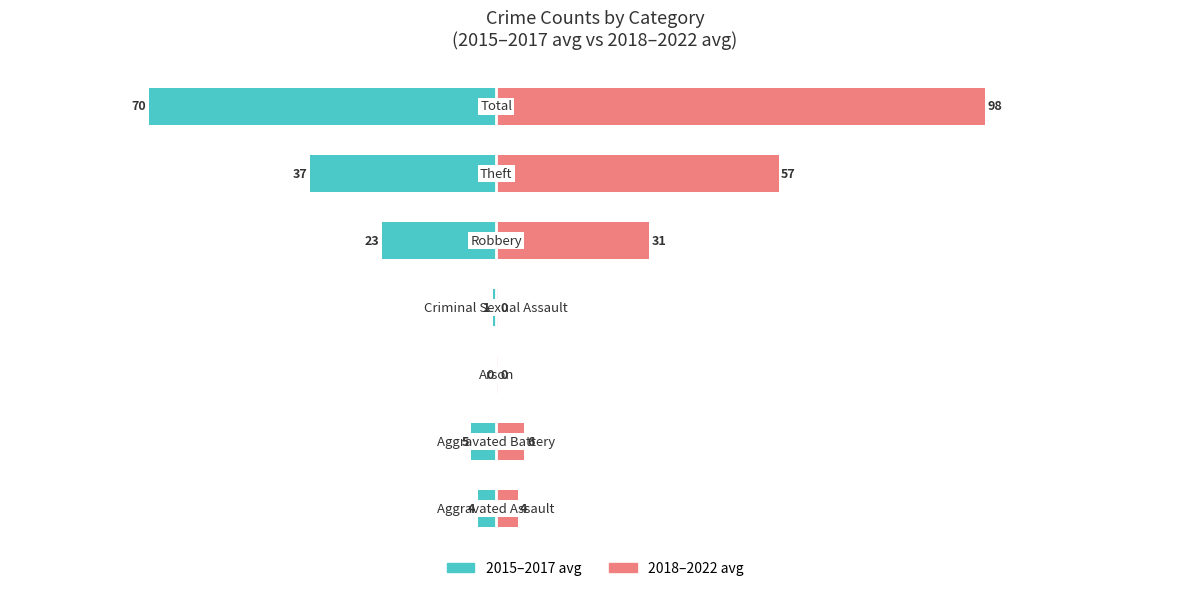

What are all the series names shown in the legend?

2015–2017 avg, 2018–2022 avg